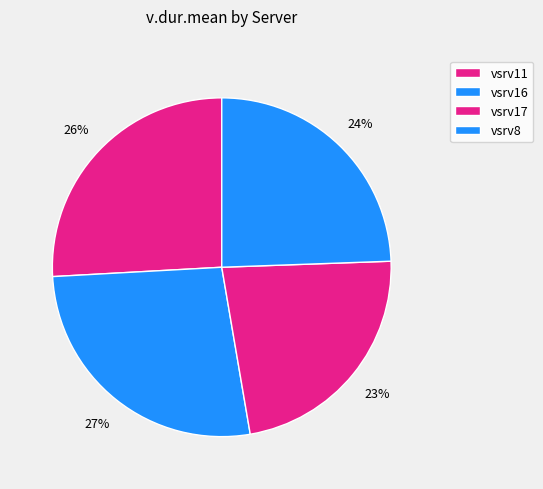

What is the change in value from vsrv11 to vsrv8?

-3.9